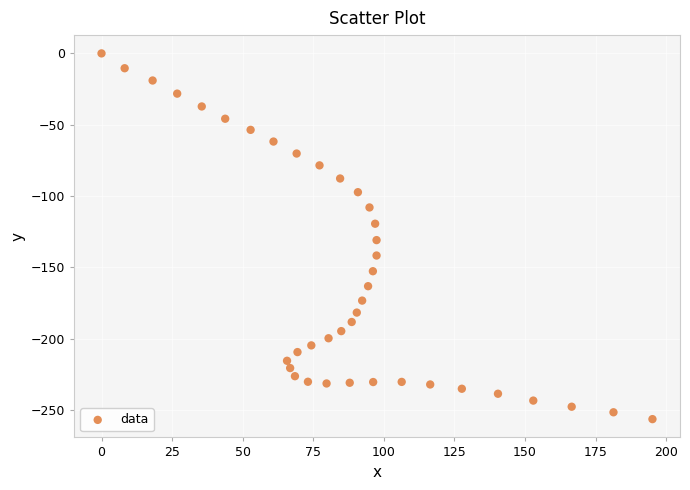

What Y value in the scatter plot is closest to -128?

-130.9